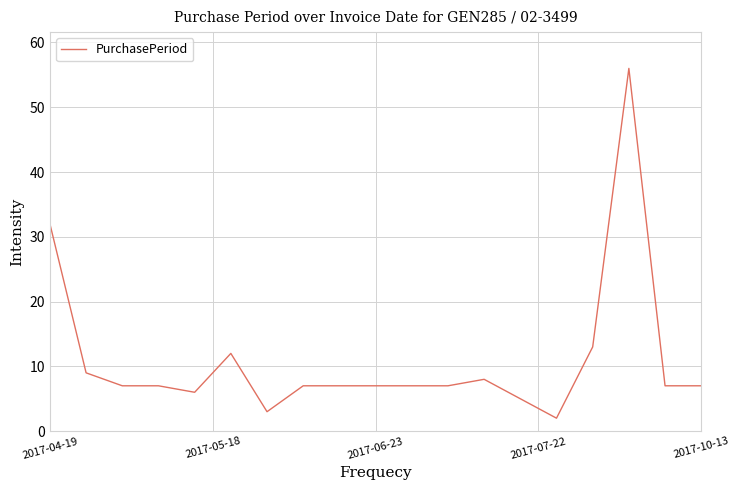

What is the sum of all values?

209